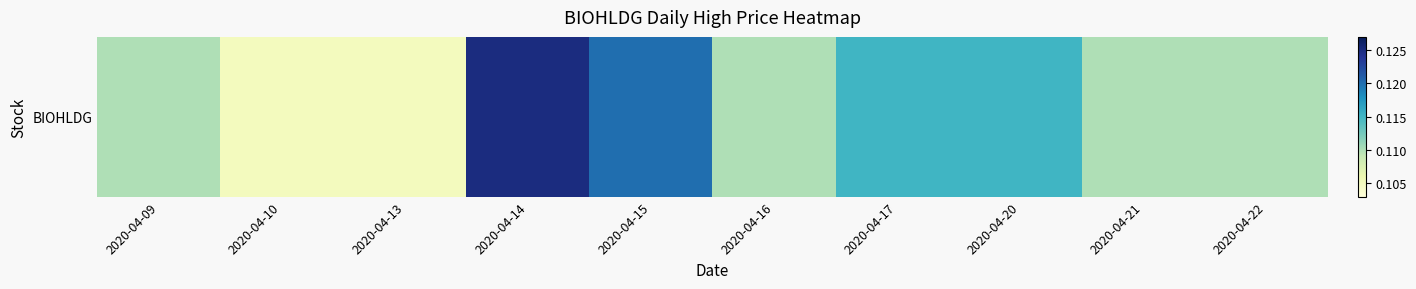

Reading right to left, what are all the values shown in this chart?

2020-04-22=0.1	2020-04-21=0.1	2020-04-20=0.1	2020-04-17=0.1	2020-04-16=0.1	2020-04-15=0.1	2020-04-14=0.1	2020-04-13=0.1	2020-04-10=0.1	2020-04-09=0.1